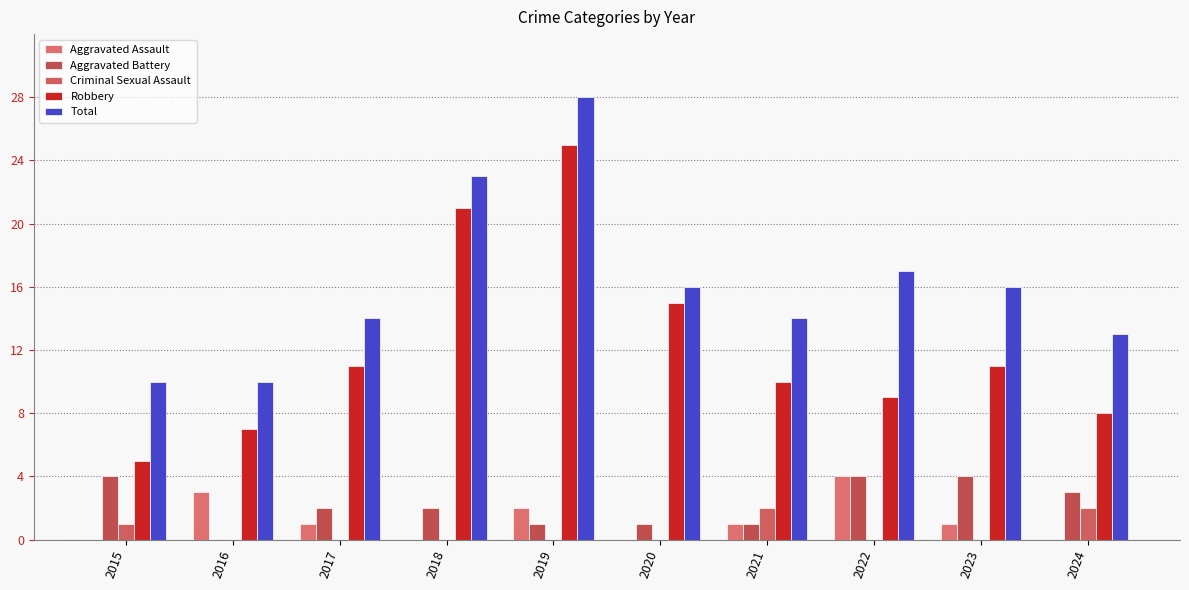

True or false: Aggravated Battery has a value of 4 at 2024.

False